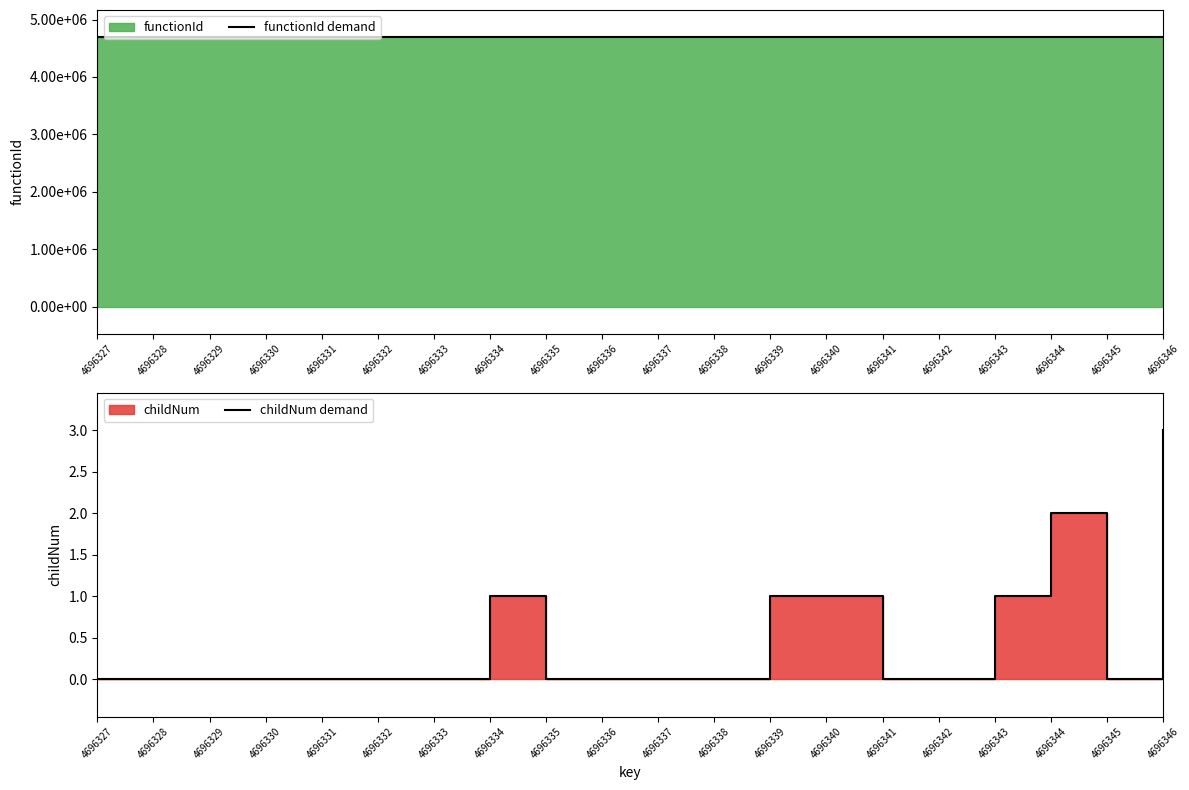

At how many categories does at least one series exceed 1064206?

20